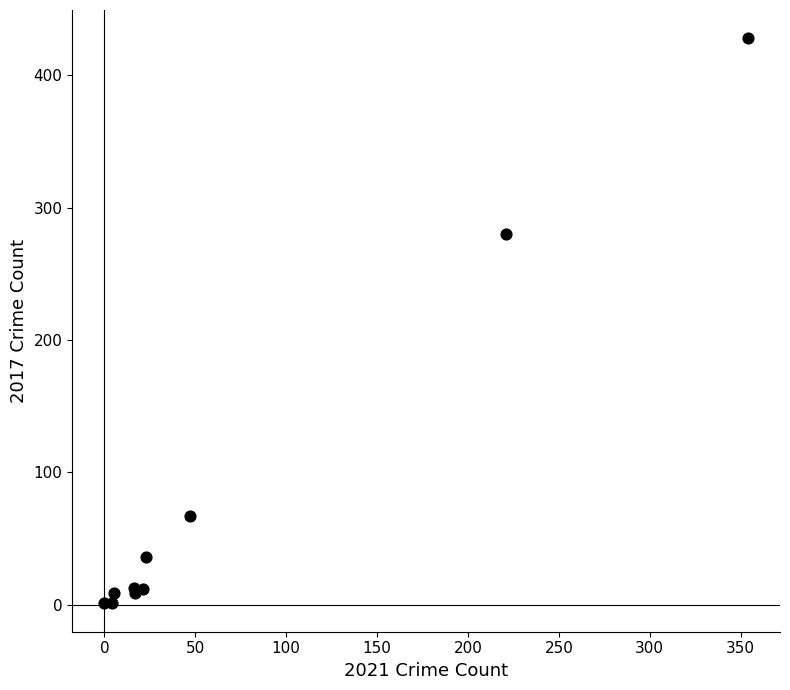

What Y value in the scatter plot is closest to 214?

280